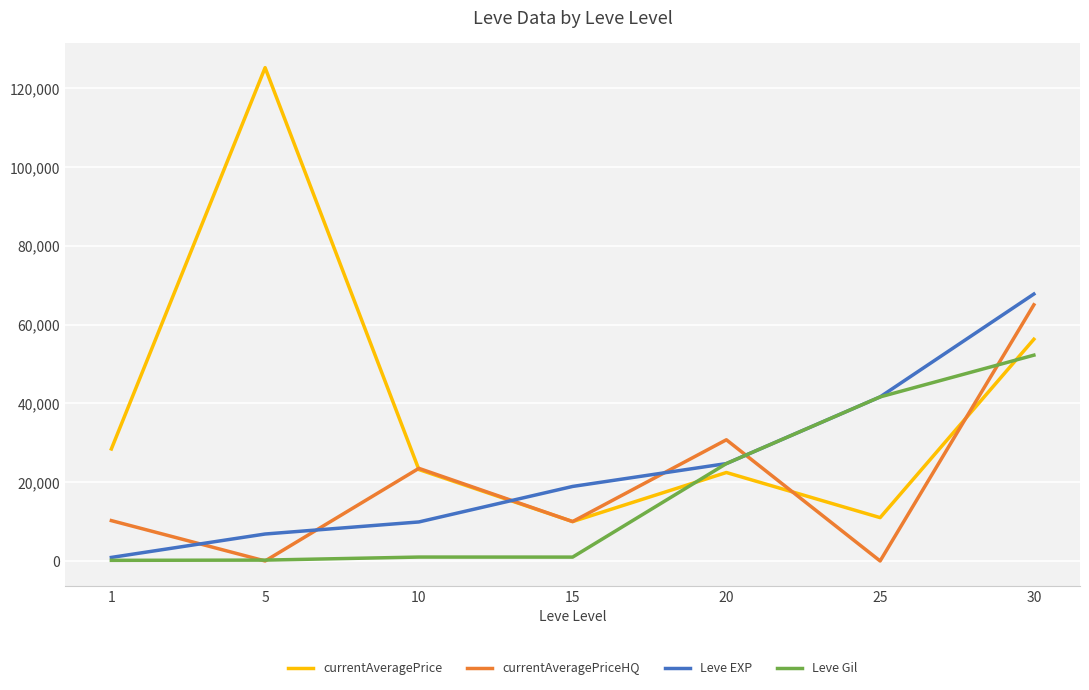

Which series changed the most between 10 and 25?

Leve Gil